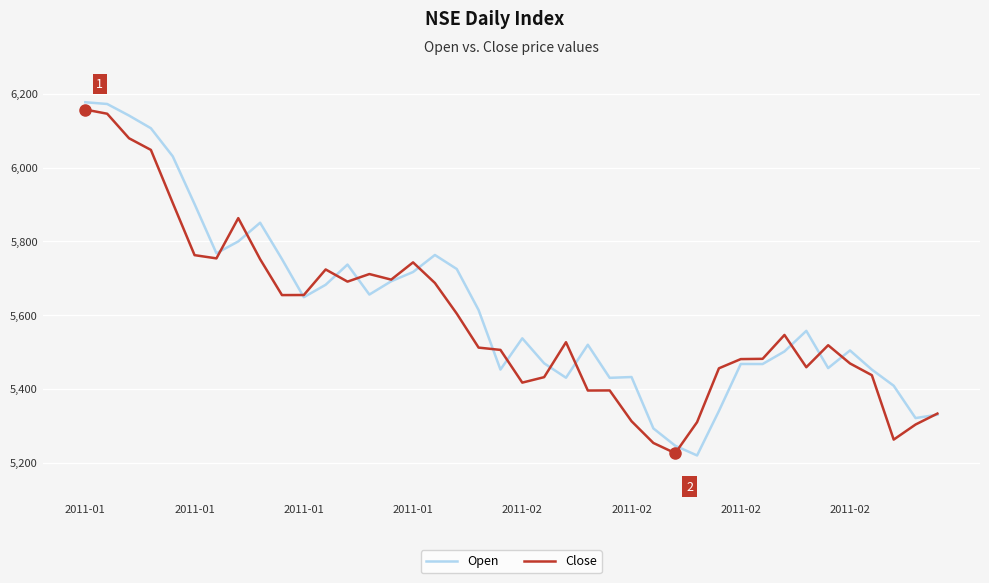

What is the maximum value for Close?

6157.6